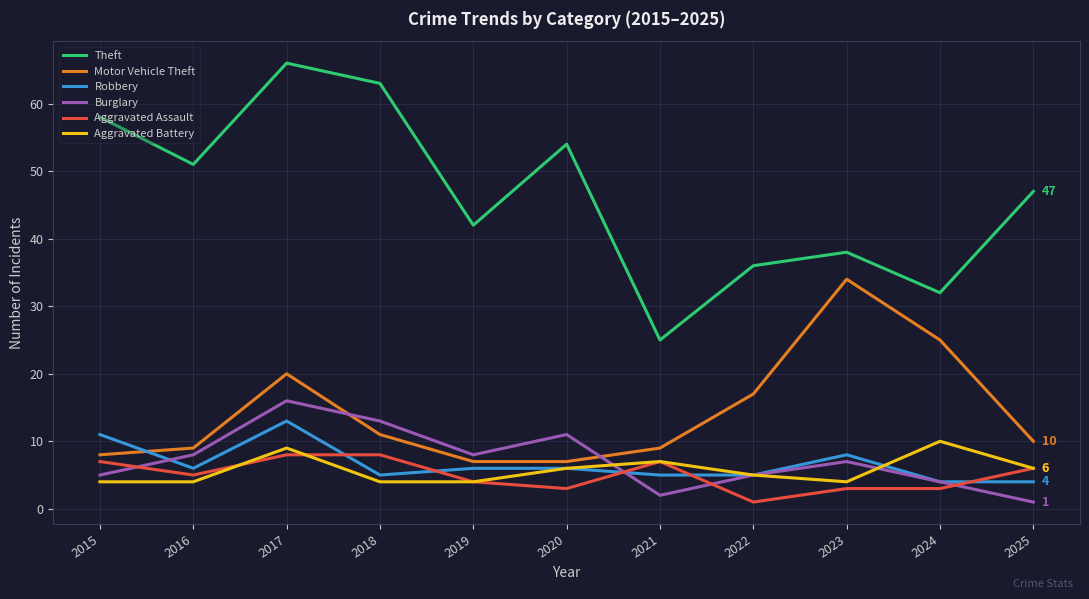

Is this an area chart (filled region under the line)?

No